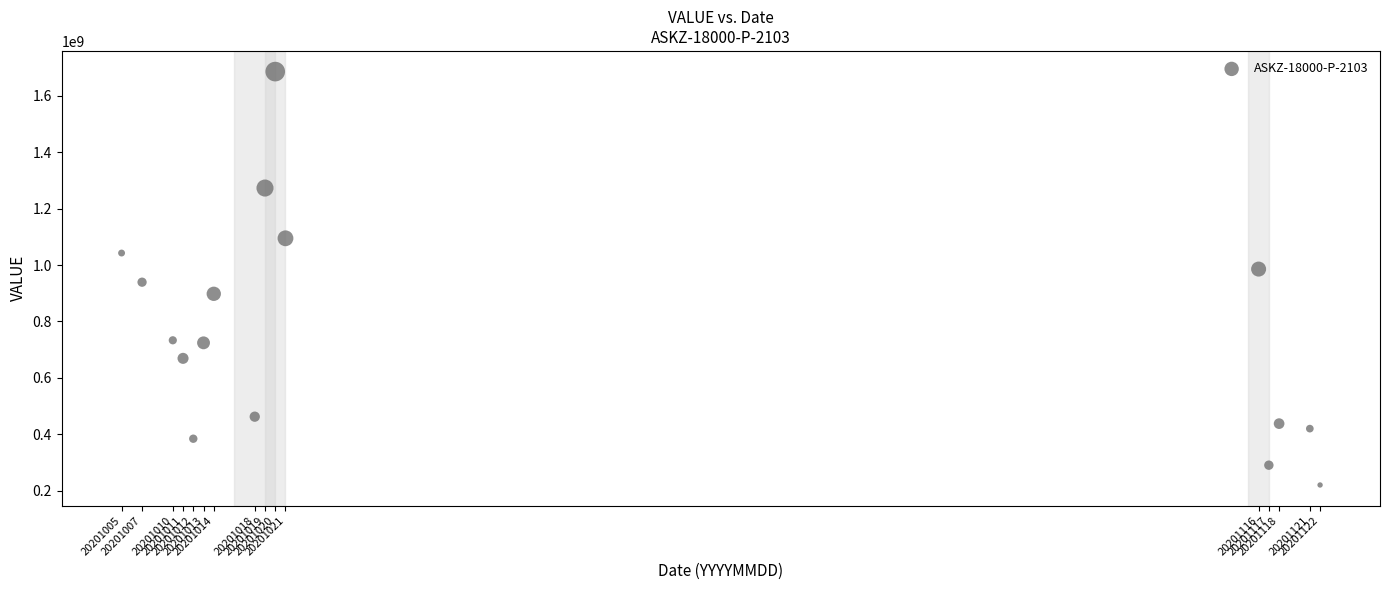

What is the range of Y values (max minus min)?

1466551120